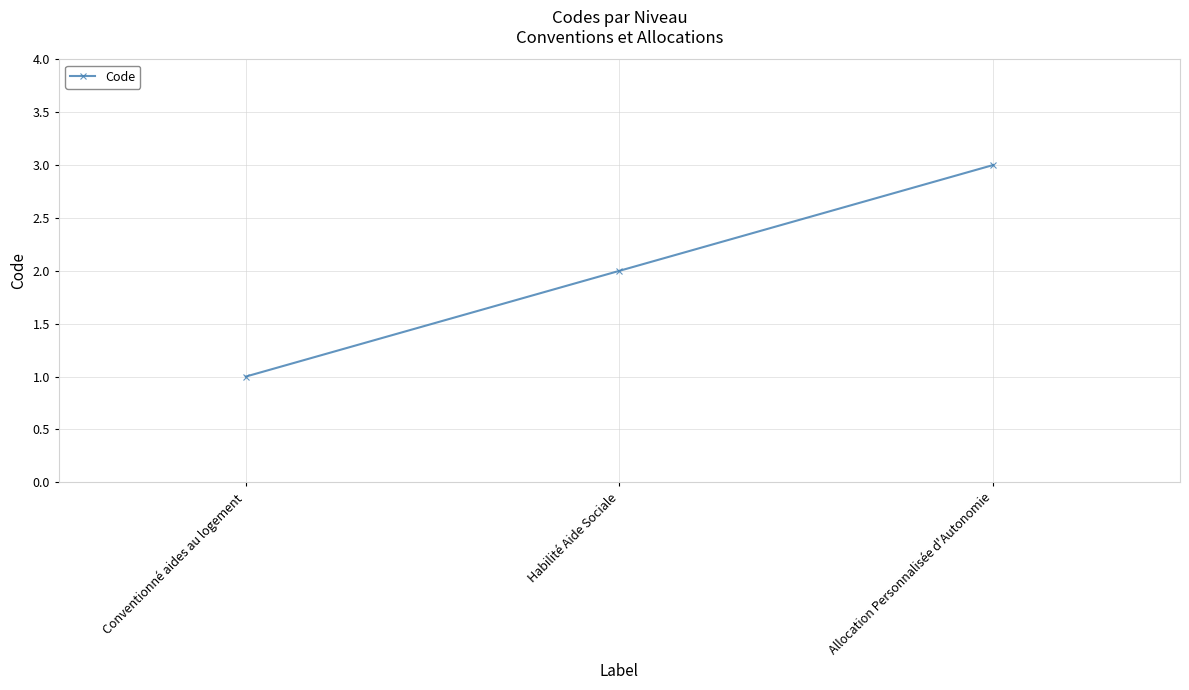

Reading right to left, transcribe all the data shown in this chart.

Allocation Personnalisée d'Autonomie=3	Habilité Aide Sociale=2	Conventionné aides au logement=1